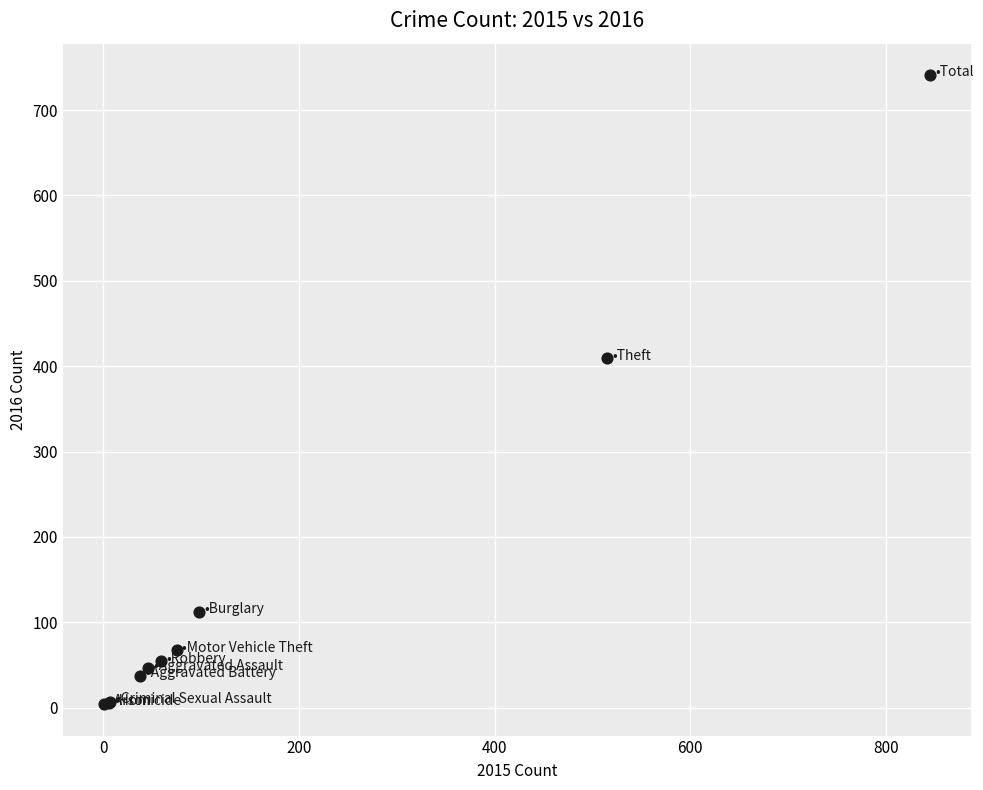

What Y value in the scatter plot is closest to 372?

409